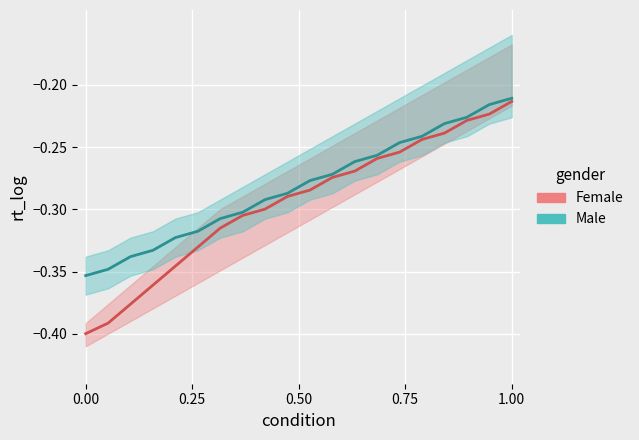

What is the smallest value displayed?

-0.4